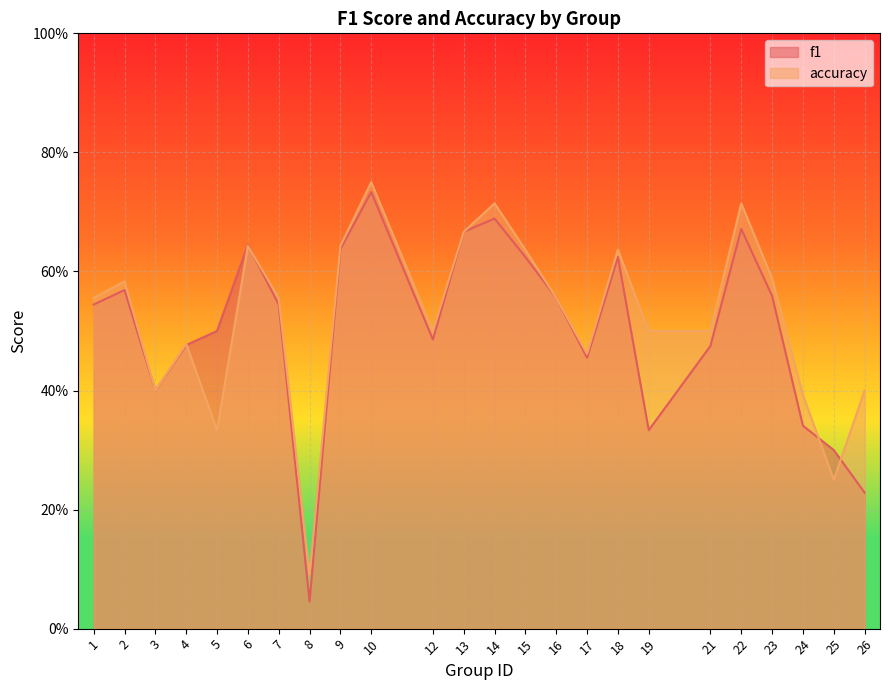

What is the difference between the maximum and minimum values in the accuracy series?

0.7